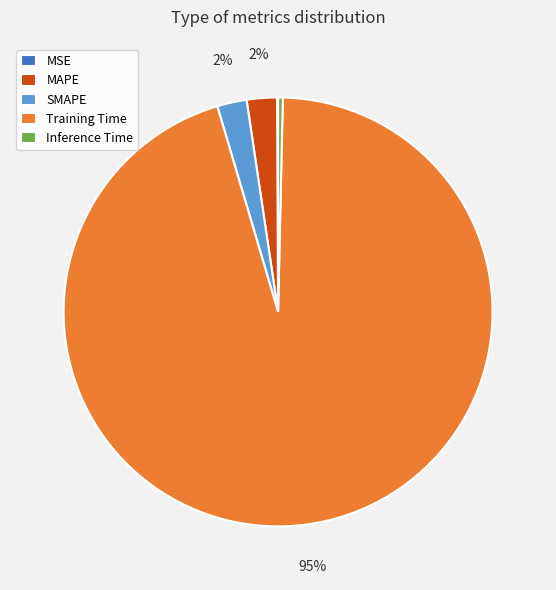

What percentage is the SMAPE slice, to the nearest percent?

2%